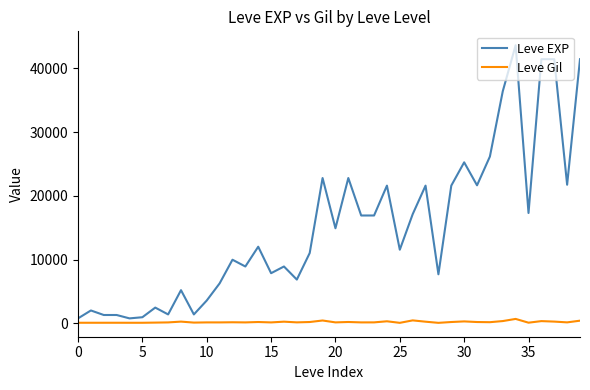

What are all the series names shown in the legend?

Leve EXP, Leve Gil